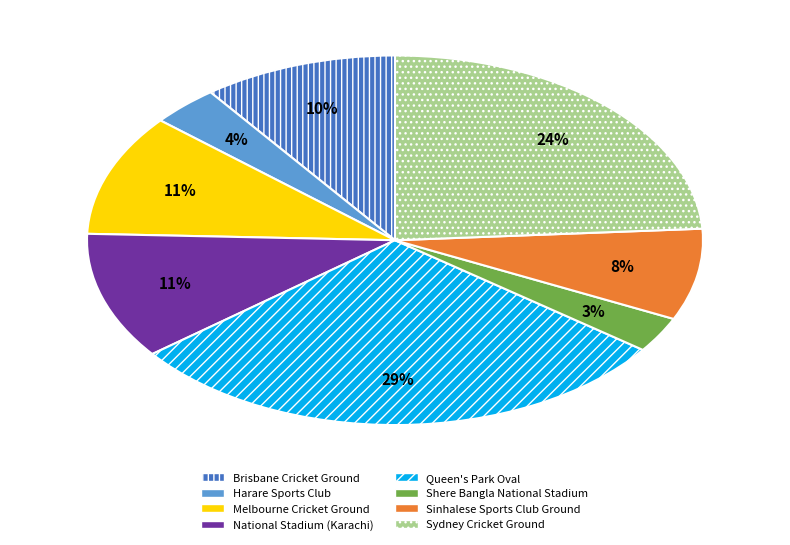

Do Queen's Park Oval and National Stadium (Karachi) together represent more than half of the pie?

No